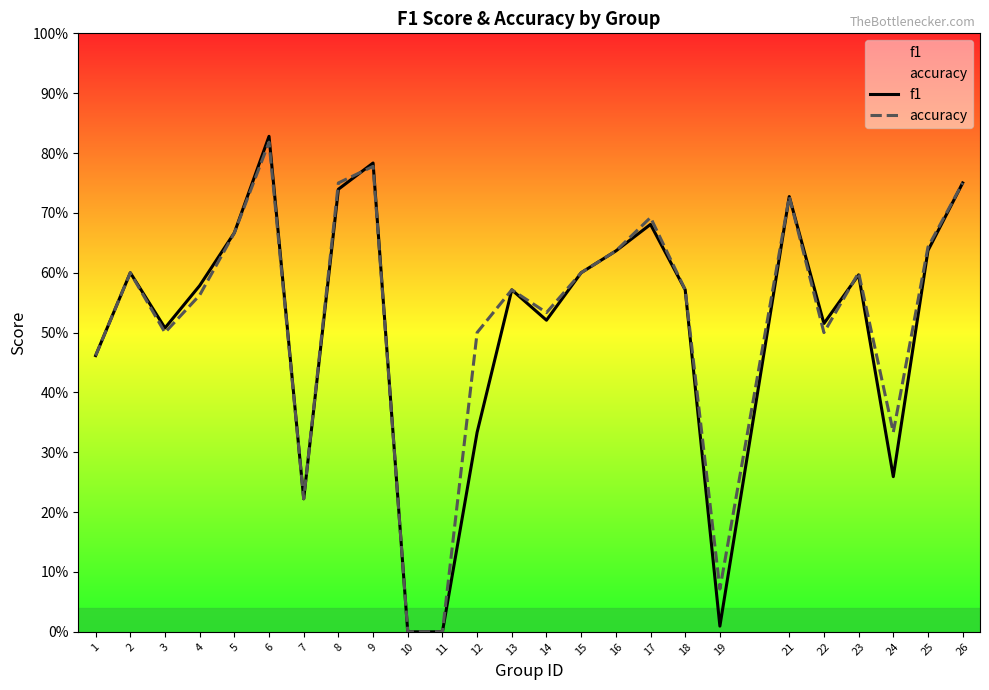

Where do accuracy and f1 first cross each other?

8 and 9